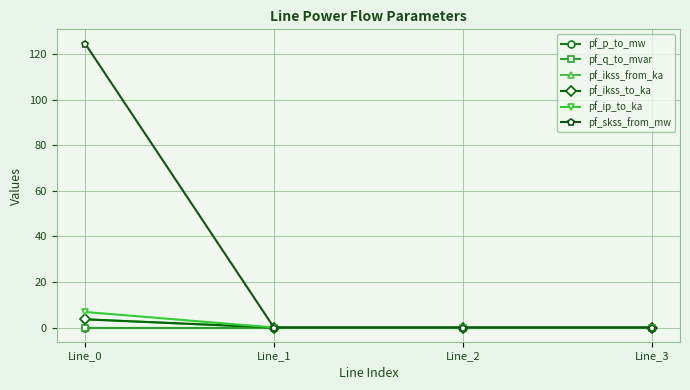

The pf_ikss_from_ka series shows 1.9 at Line_2. True or false?

False